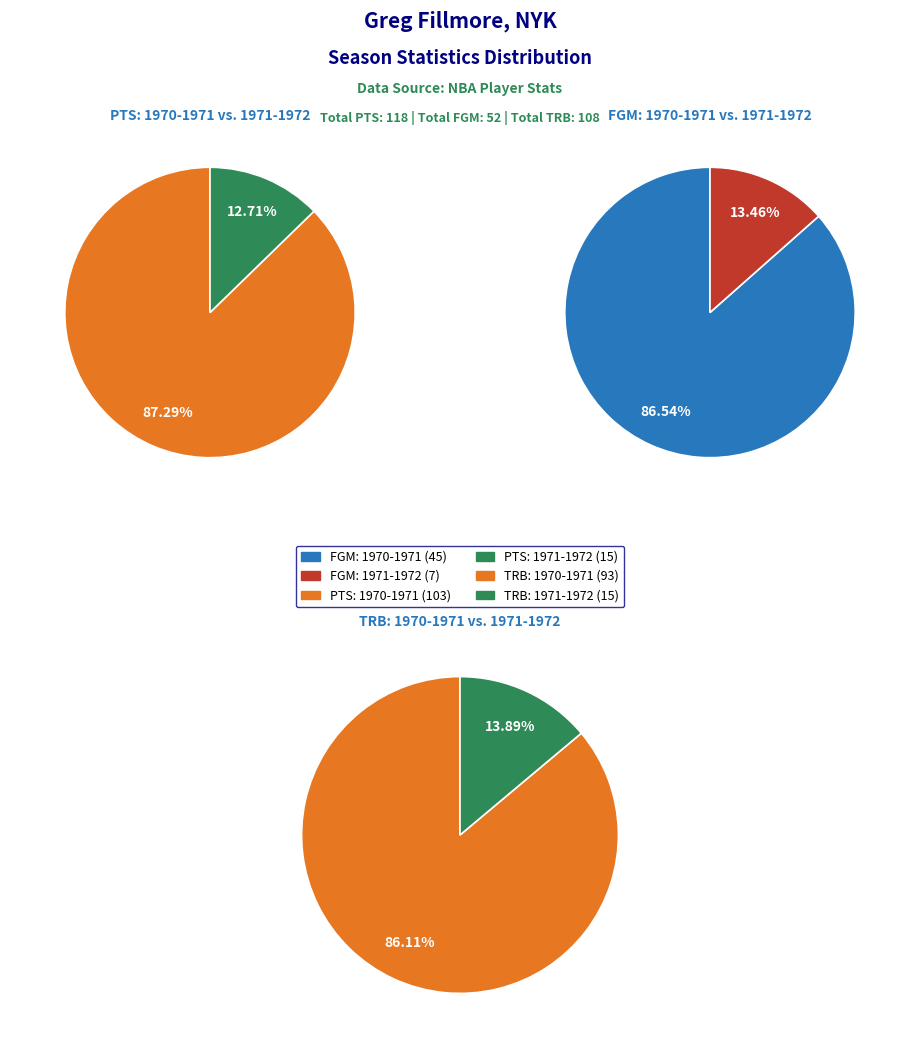

To the nearest percent, what is the difference between the 1970-1971 and 1971-1972 slice percentages?

73%